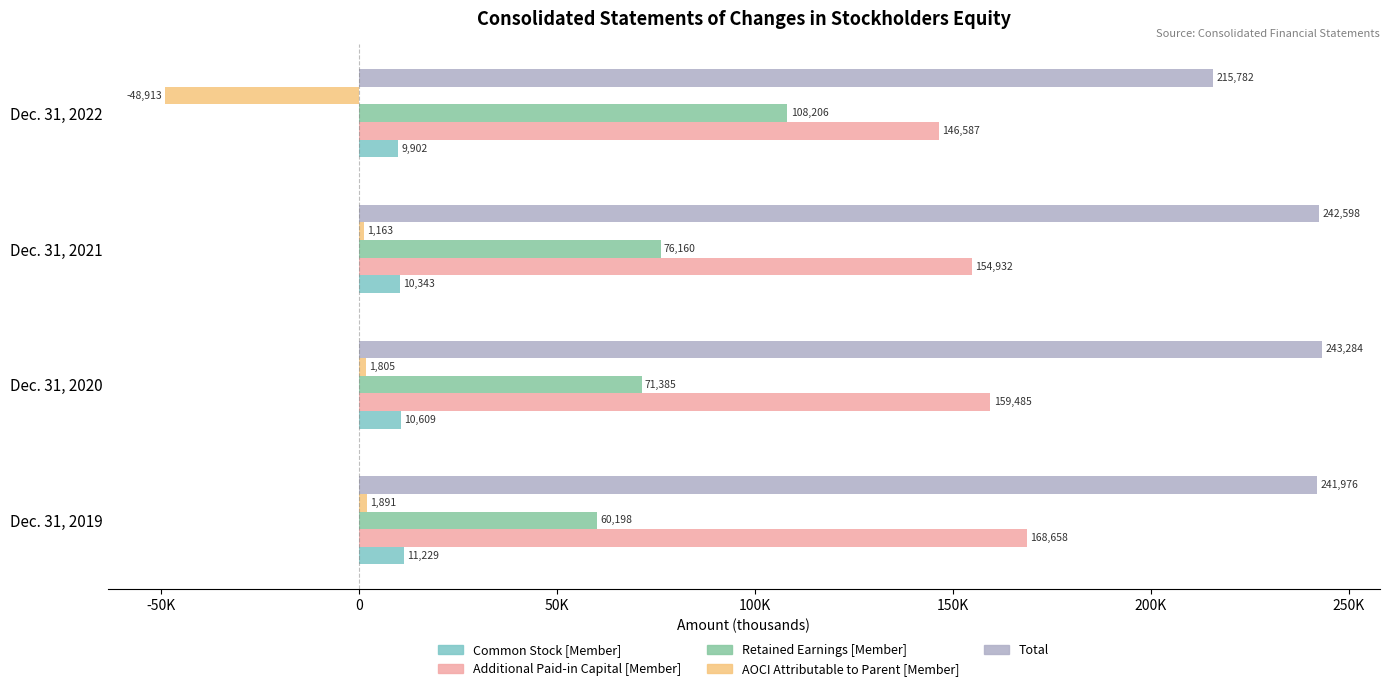

Reading left to right, what are all the values shown in this chart?

Common Stock [Member]: 11229	10609	10343	9902
Additional Paid-in Capital [Member]: 168658	159485	154932	146587
Retained Earnings [Member]: 60198	71385	76160	108206
AOCI Attributable to Parent [Member]: 1891	1805	1163	-48913
Total: 241976	243284	242598	215782